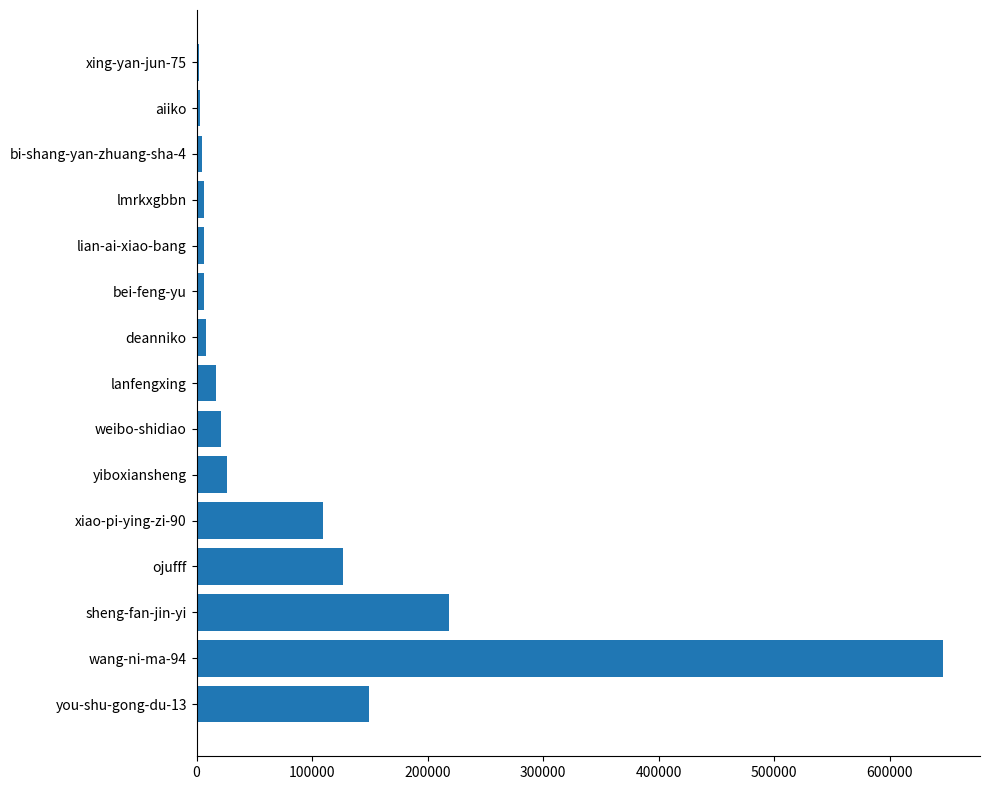

The value at xiao-pi-ying-zi-90 is 58662. True or false?

False